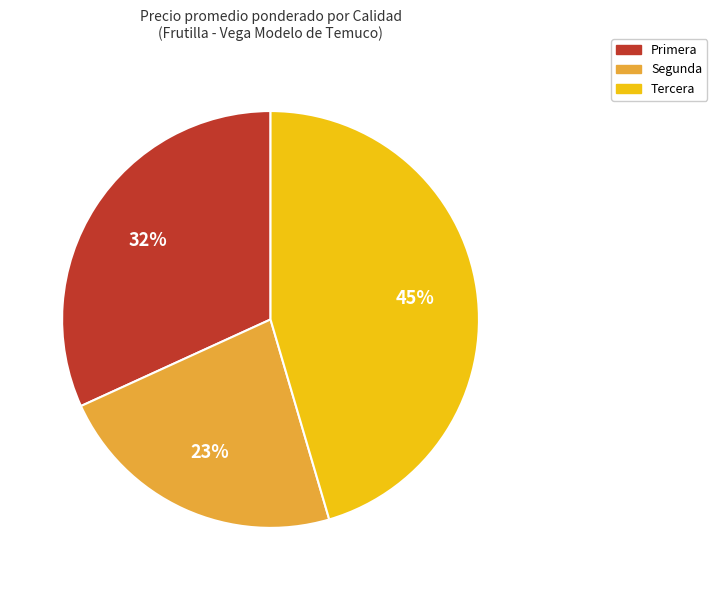

Is there any slice that represents more than half of the pie?

No